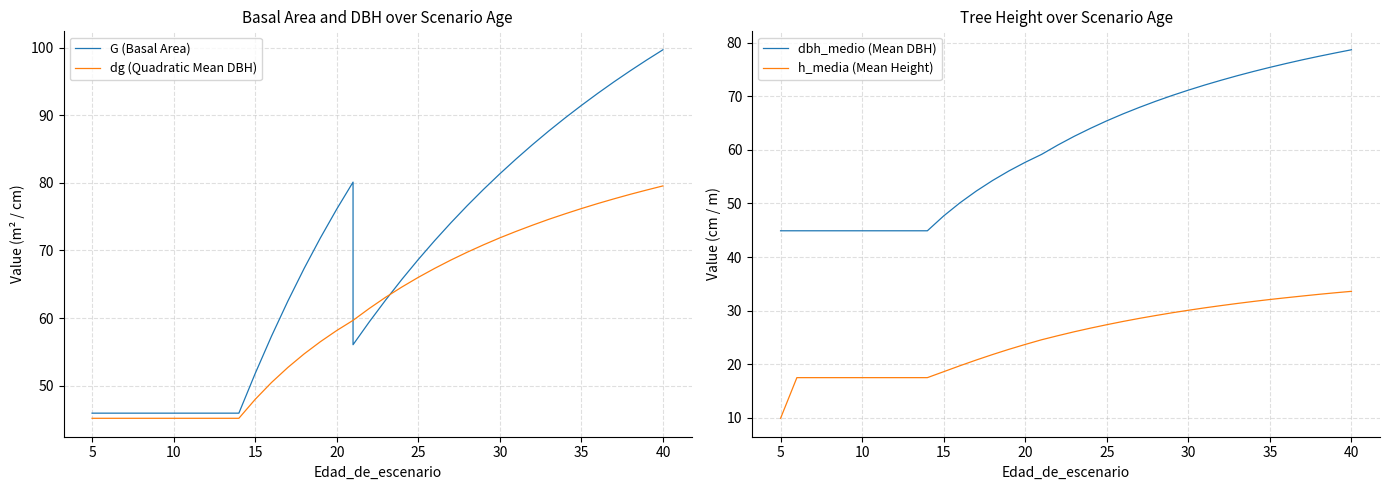

What is the label of the 32nd point from the left?

35